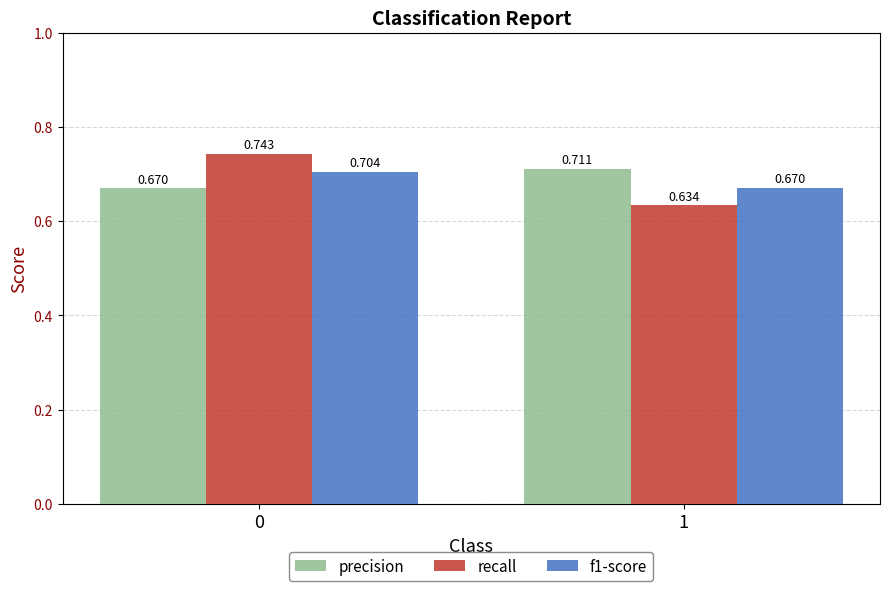

Which series changed the most between 0 and 1?

recall